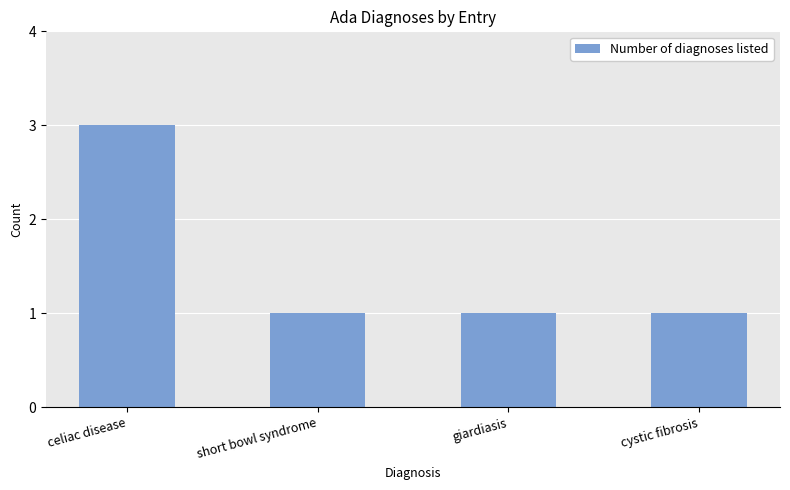

What is the sum of the values at celiac disease and giardiasis?

4